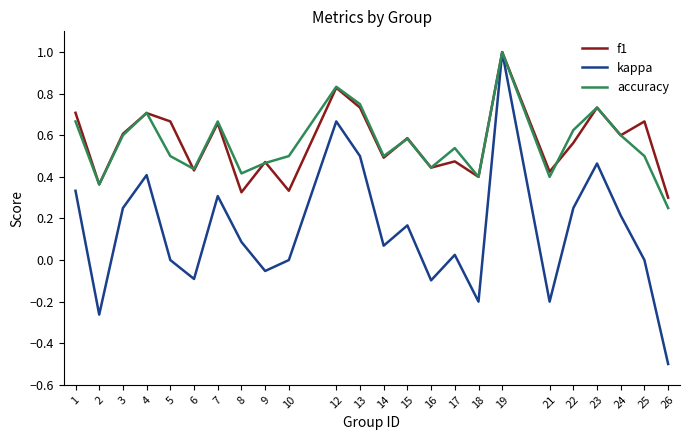

The value of f1 at 7 is 1.1. True or false?

False